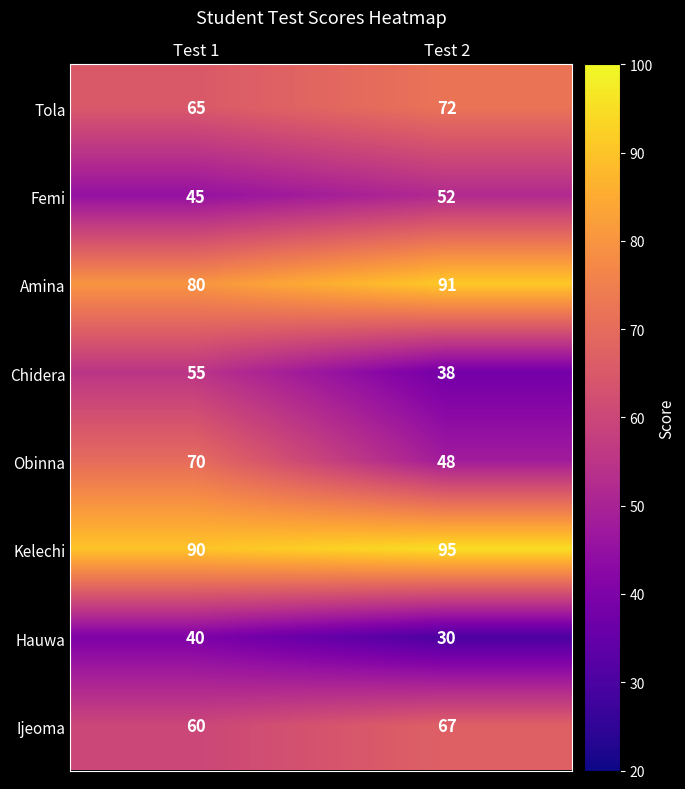

What is the difference between the highest and lowest values at Test 2?

65